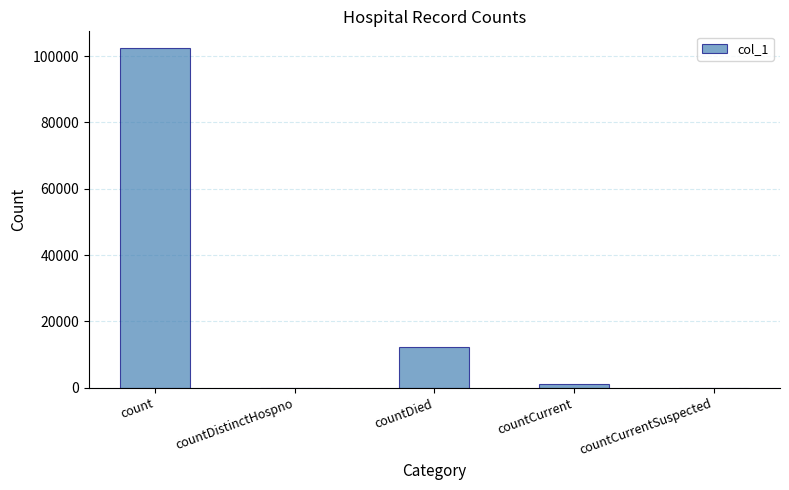

How many categories are shown in the chart?

5